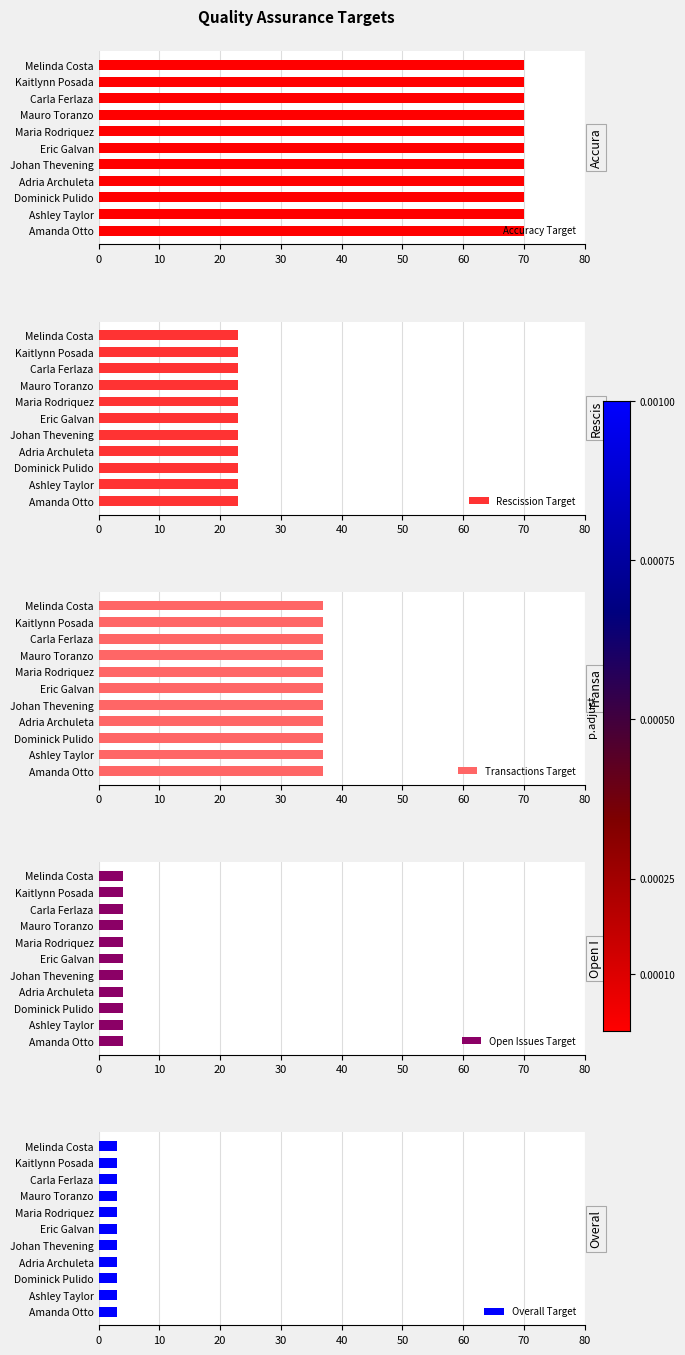

How many groups of bars are there?

11